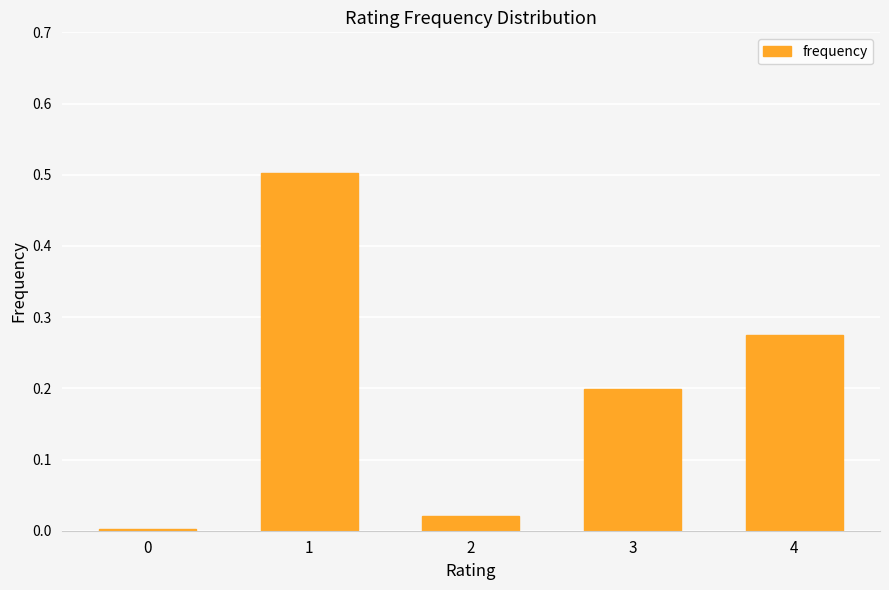

At which category does the chart reach its peak across all series?

1